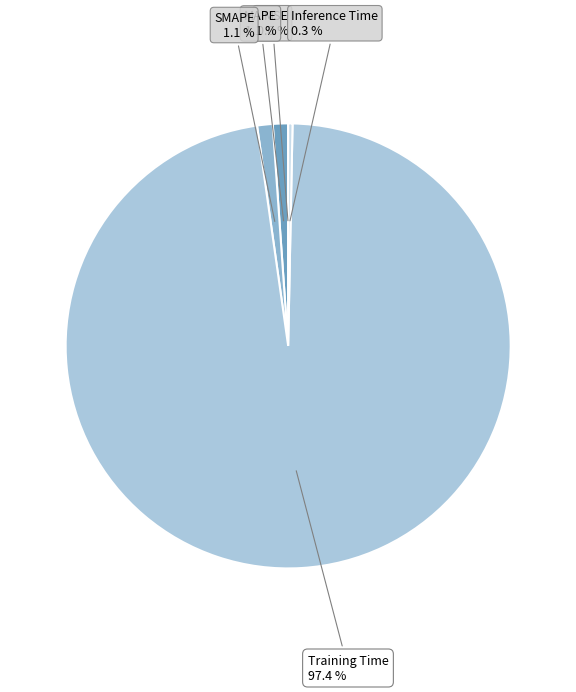

Between SMAPE and Inference Time, which is larger?

SMAPE